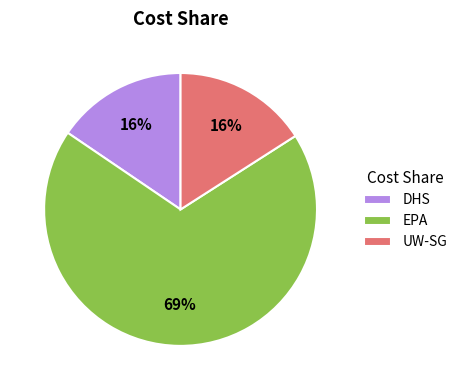

Combined, do EPA and DHS account for over 50%?

Yes